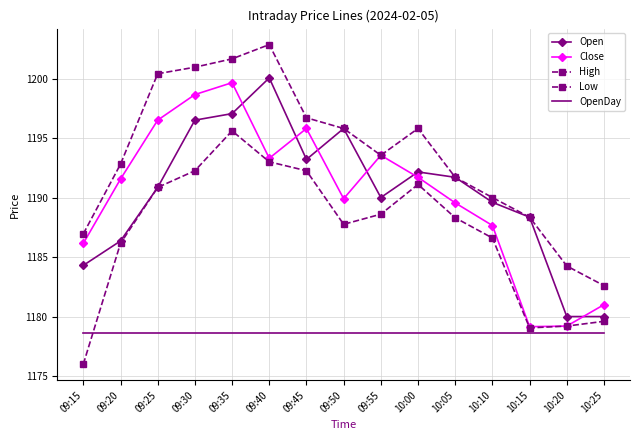

True or false: Open and Low intersect in this chart.

False